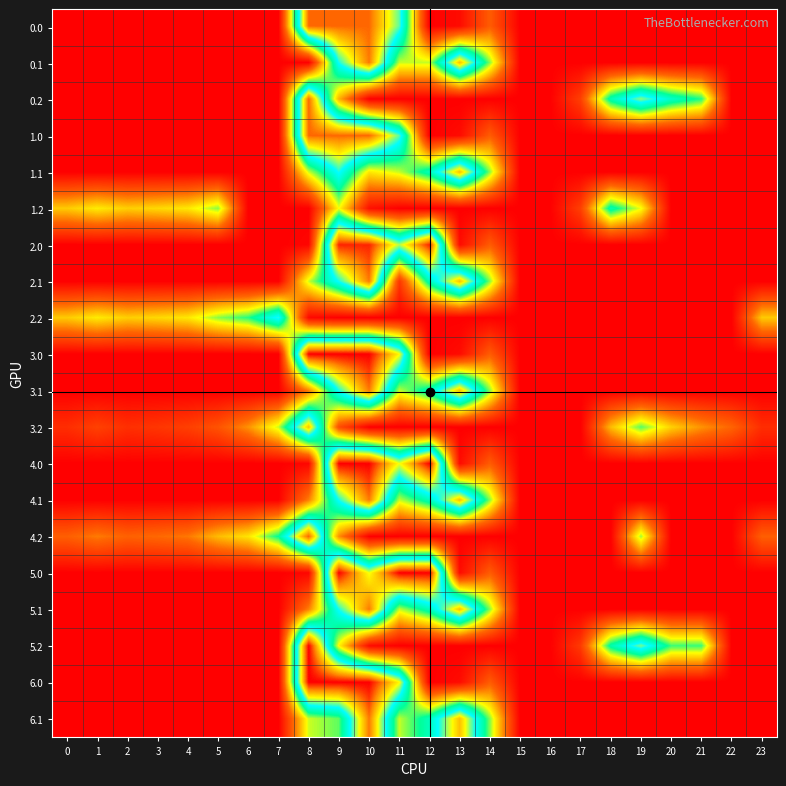

At how many categories does at least one series exceed 331?

5